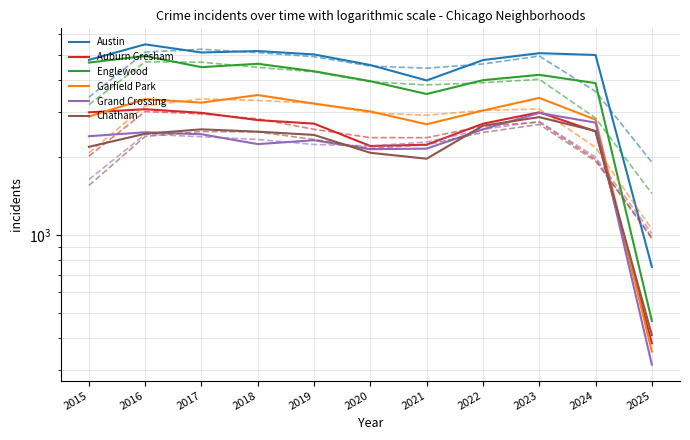

How many series are shown in this chart?

6